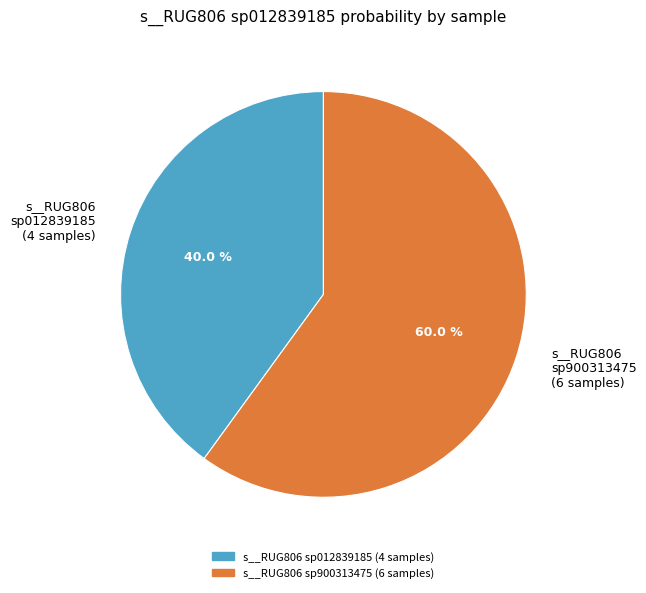

Rank the categories by value from lowest to highest.

s__RUG806 sp012839185 (4 samples), s__RUG806 sp900313475 (6 samples)